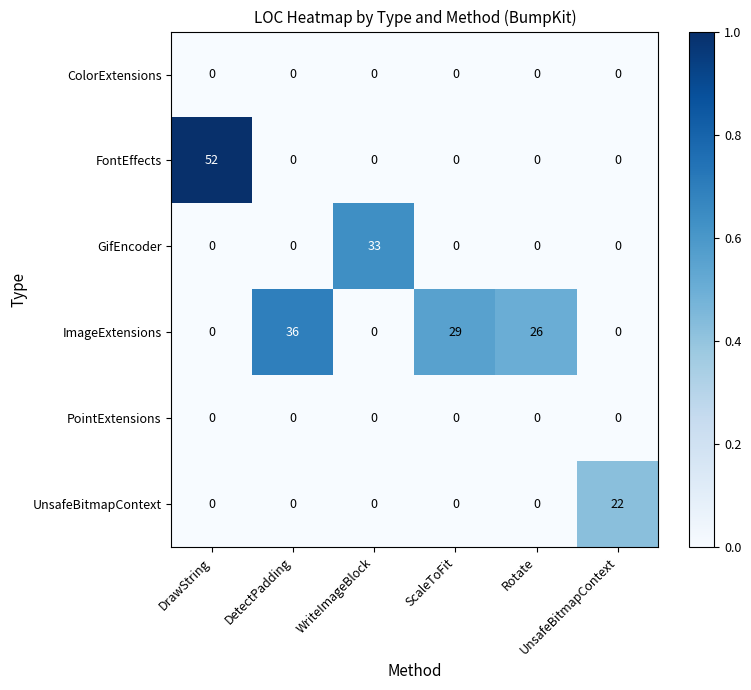

Which series has the widest spread of values?

FontEffects